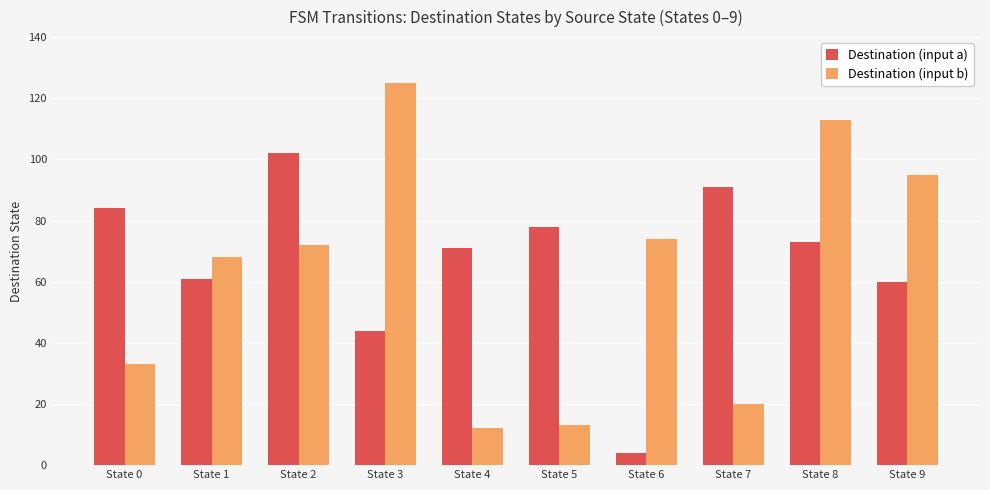

What are all the series names shown in the legend?

Destination (input a), Destination (input b)